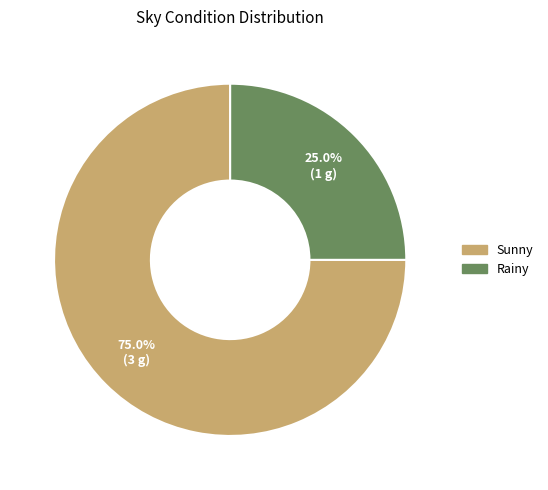

To the nearest percent, what is the average slice percentage?

50%